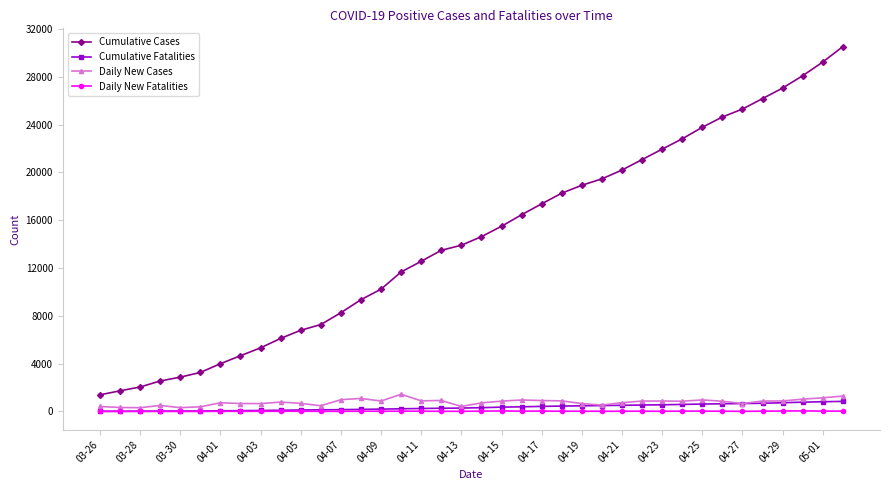

What is the maximum value for Cumulative Fatalities?

847